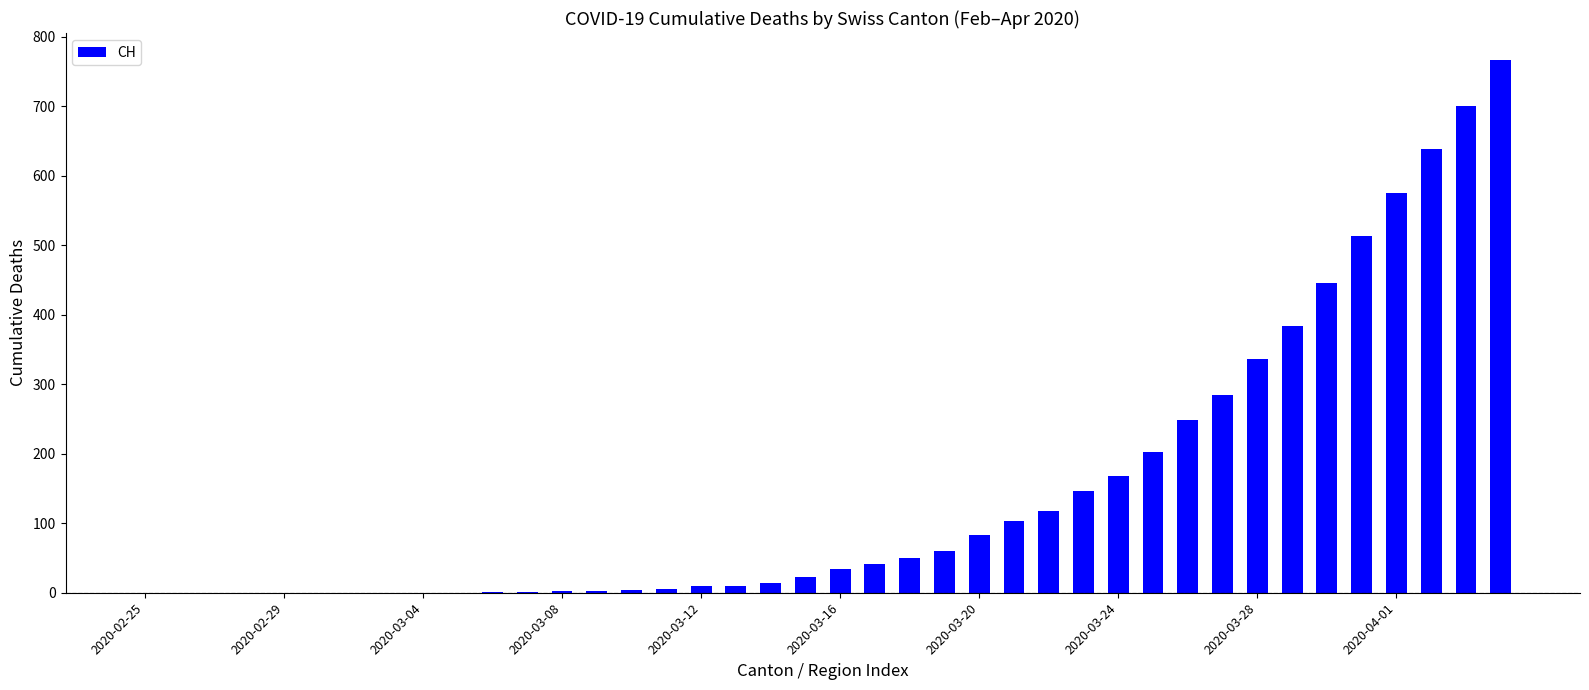

What is the sum of all values?

5970